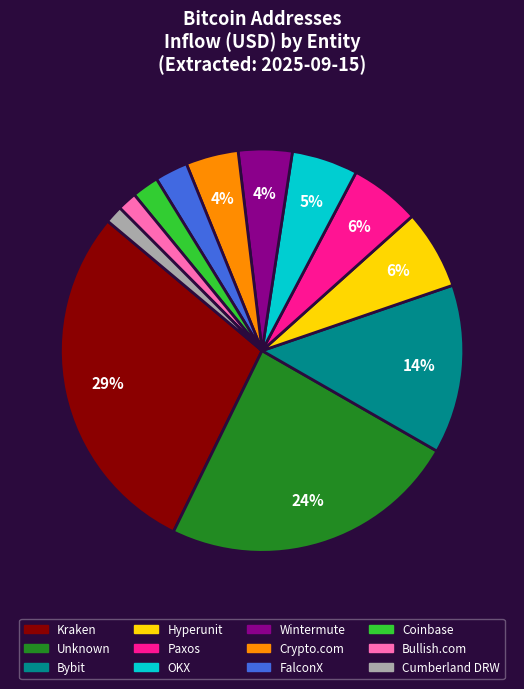

Count the number of slices in the pie.

12